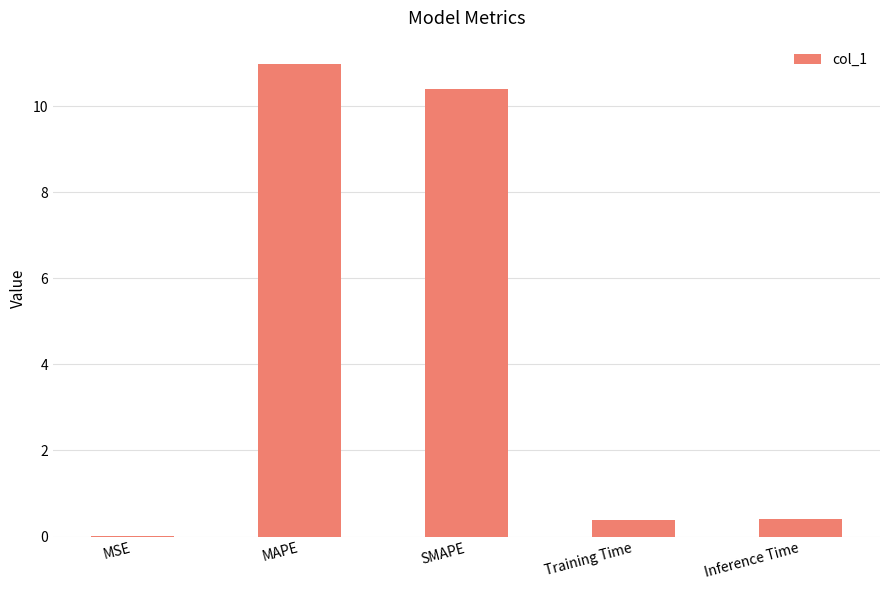

At which category does the chart reach its peak across all series?

MAPE